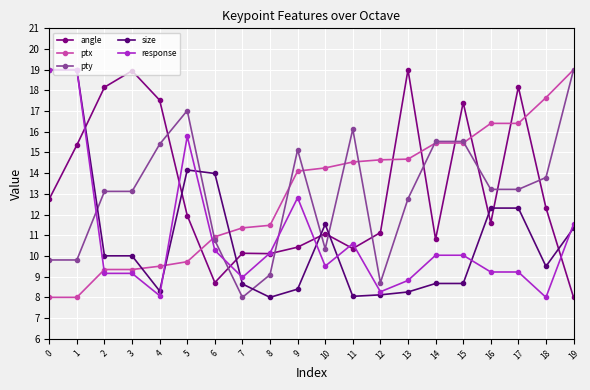

Which category has the highest value in the ptx series?

19